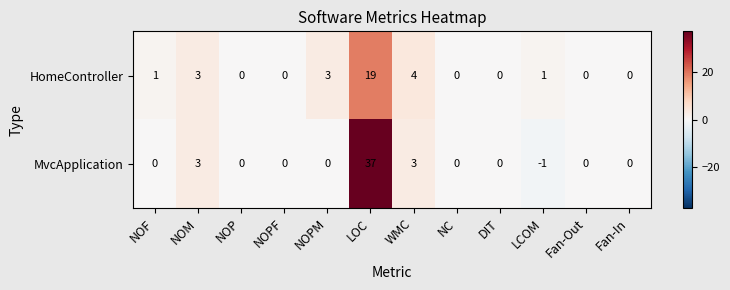

Reading left to right, list all the values displayed in this chart.

HomeController: 1	3	0	0	3	19	4	0	0	1	0	0
MvcApplication: 0	3	0	0	0	37	3	0	0	-1	0	0